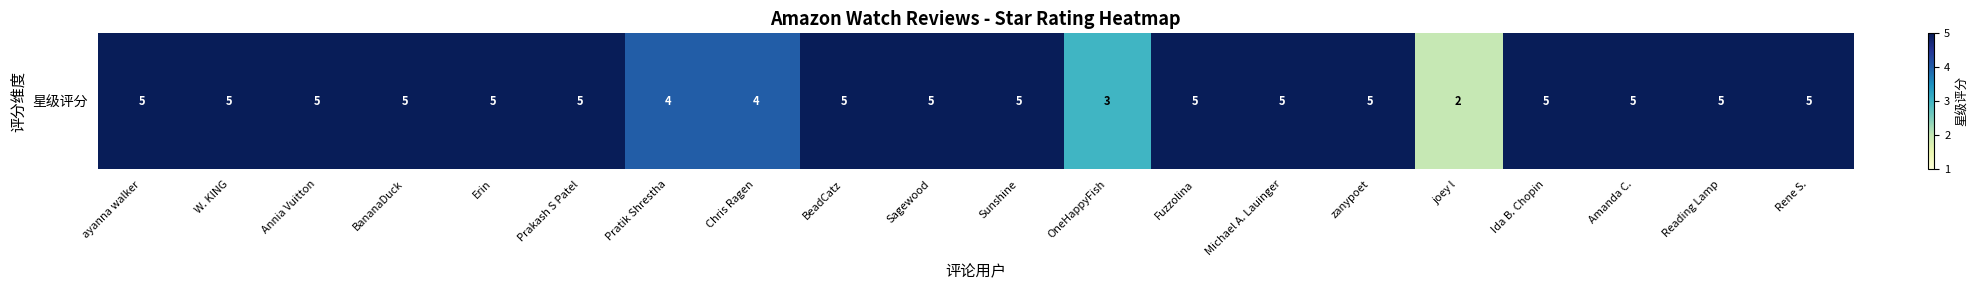

Read the value at OneHappyFish.

3